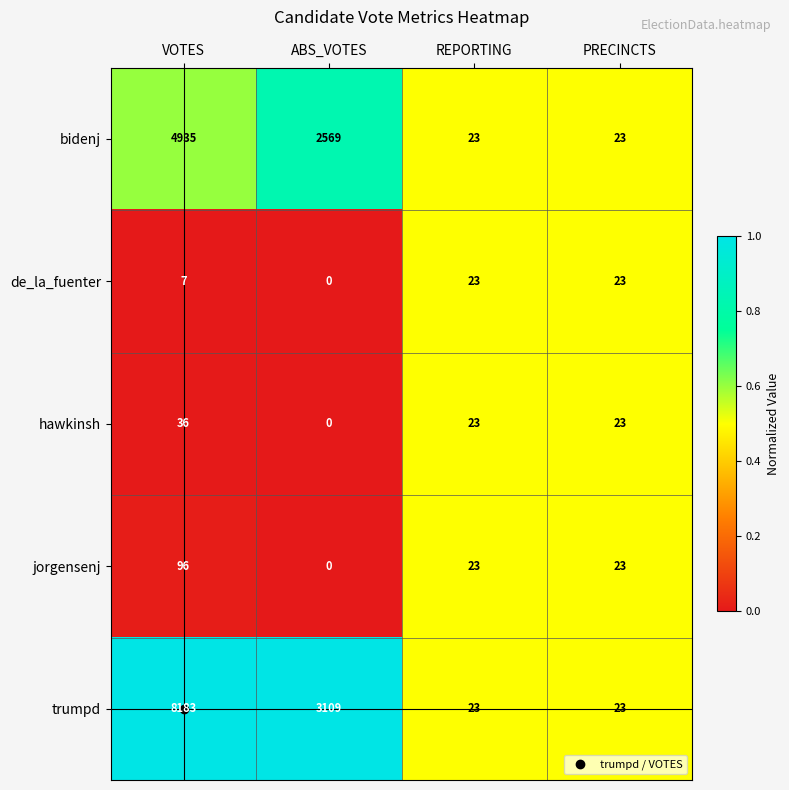

What is the highest value of the trumpd series?

8183